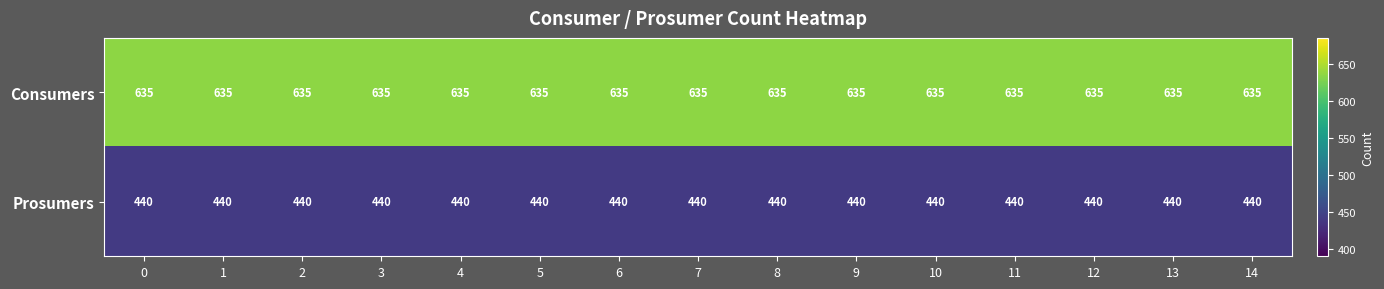

What is the approximate value of Consumers at 7?

635